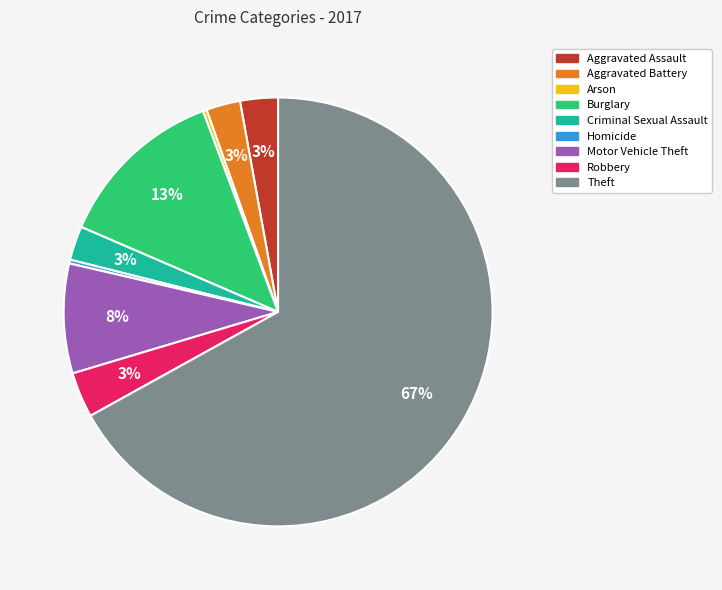

To the nearest percent, what portion does Burglary represent?

13%